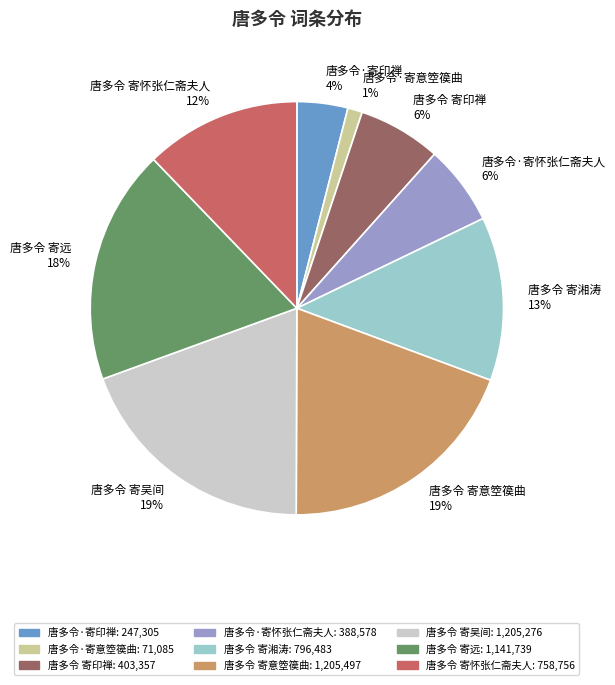

How many segments does this pie chart have?

9